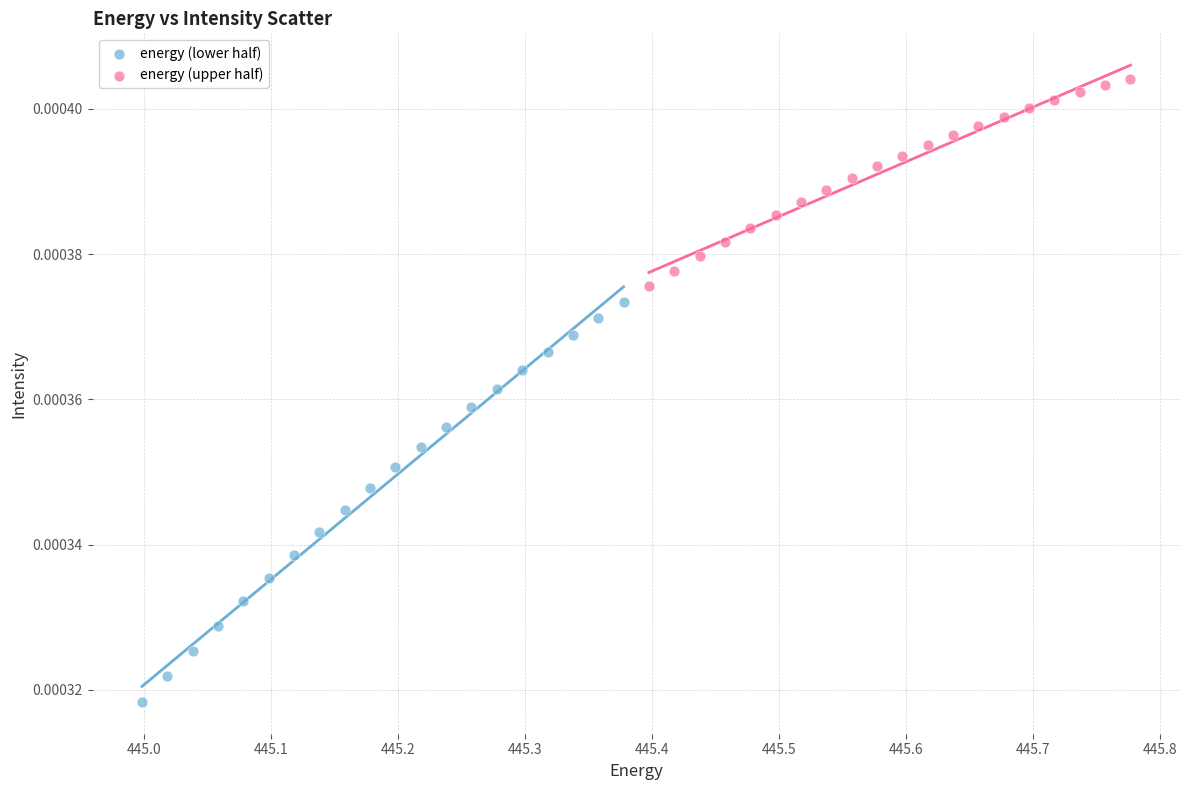

Which series has the widest spread of Y values?

energy (lower half)